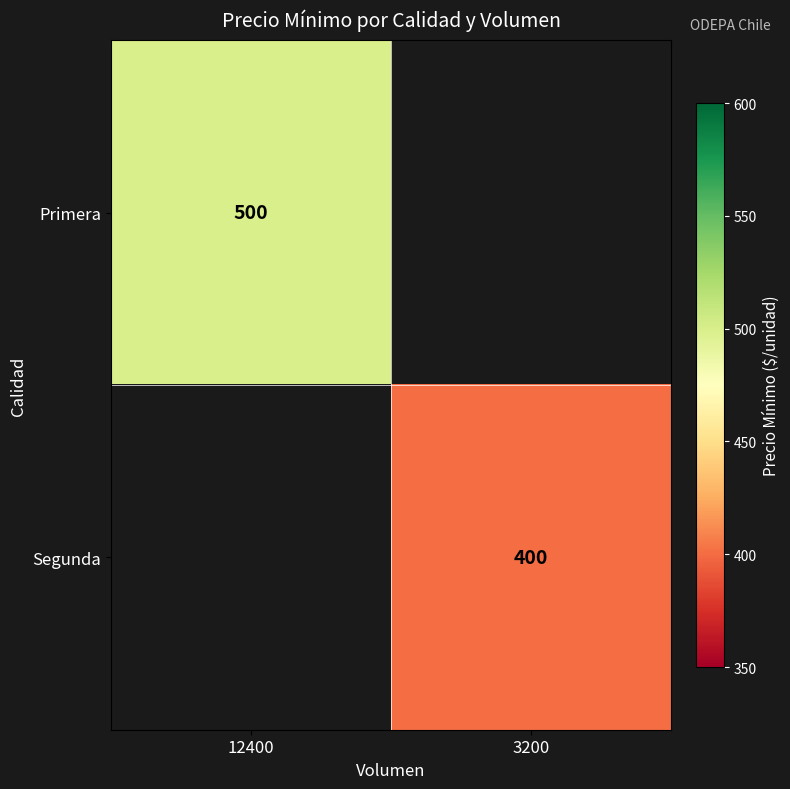

True or false: Primera has a value of 811 at 12400.

False